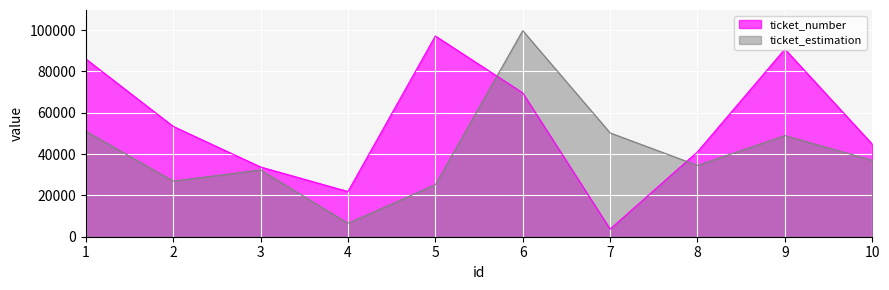

What is the value of the ticket_number point at the 7th from the left?

3688